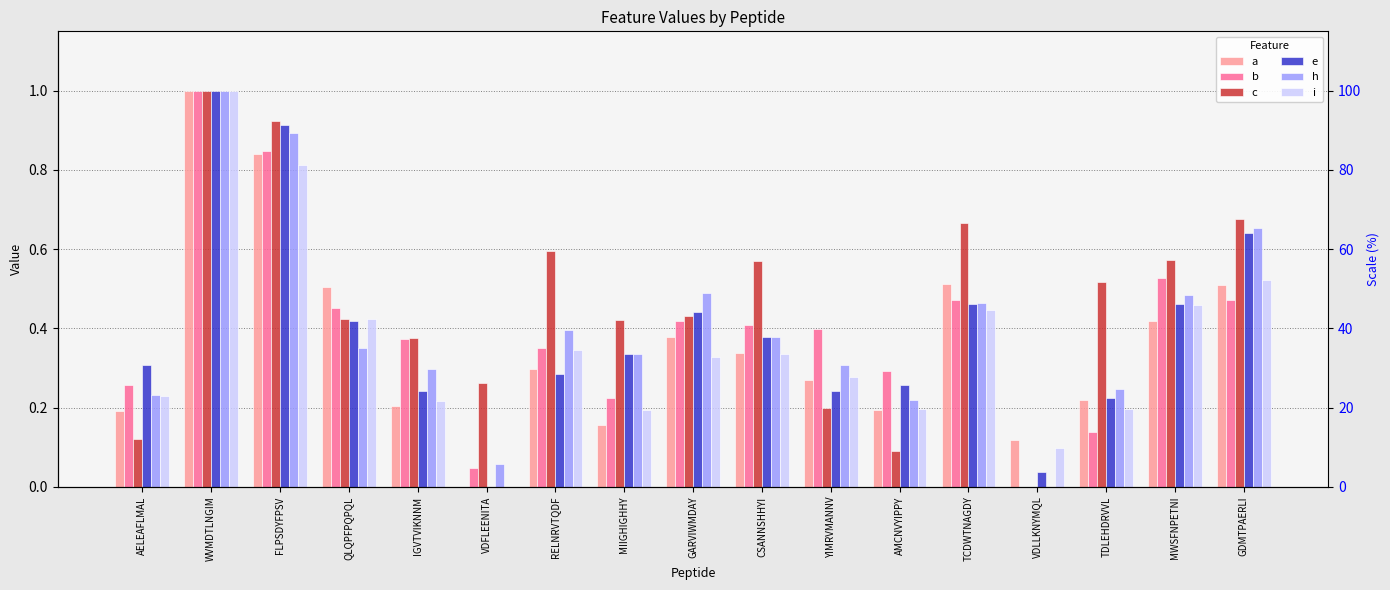

How many bars are there in total?

102